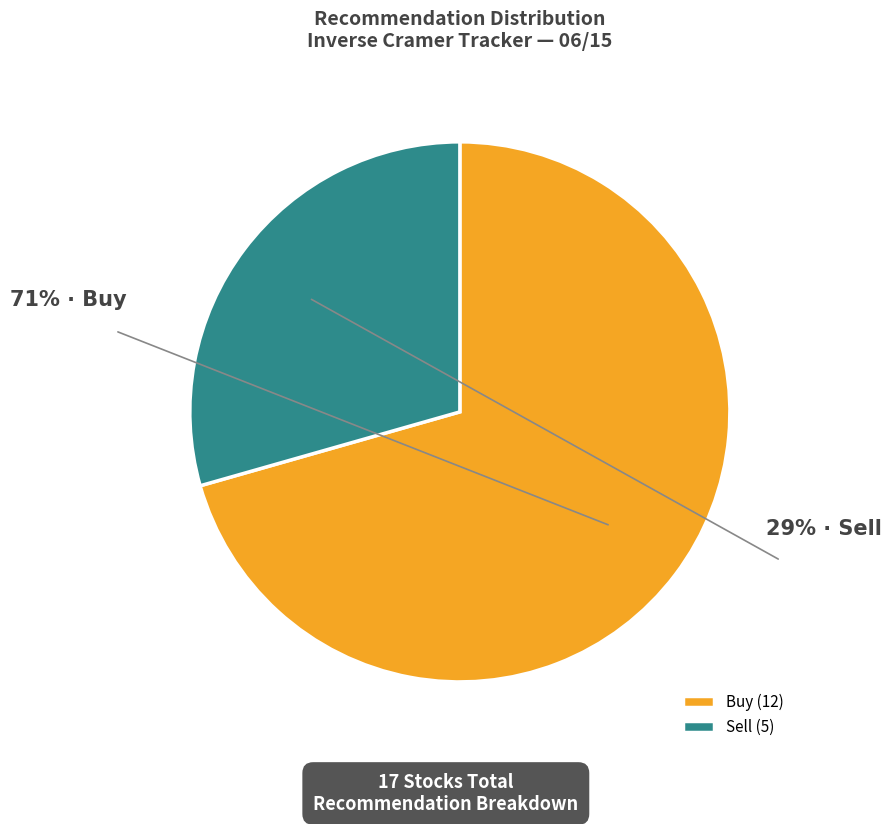

Is it true that Buy (12) is 71% of the pie?

True